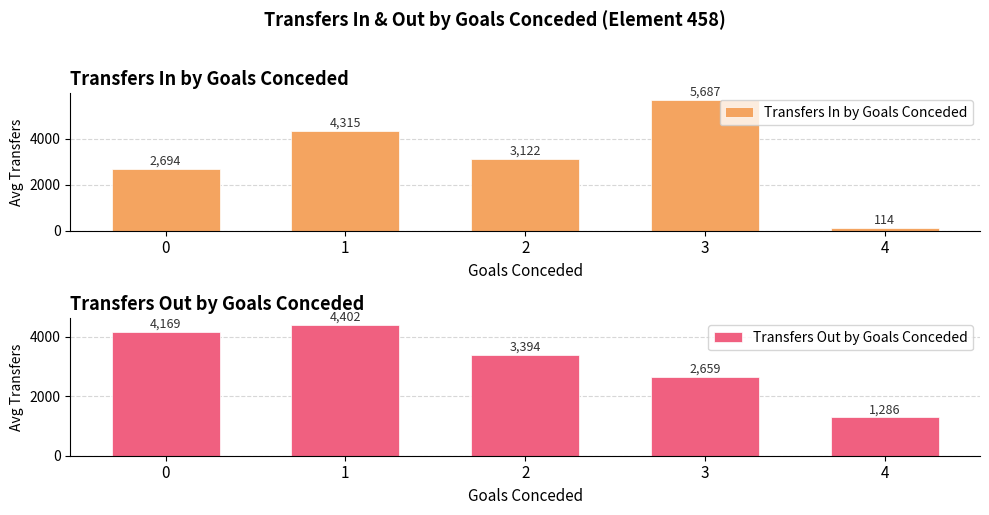

List the labels in order of Transfers Out by Goals Conceded value, largest first.

1, 0, 2, 3, 4